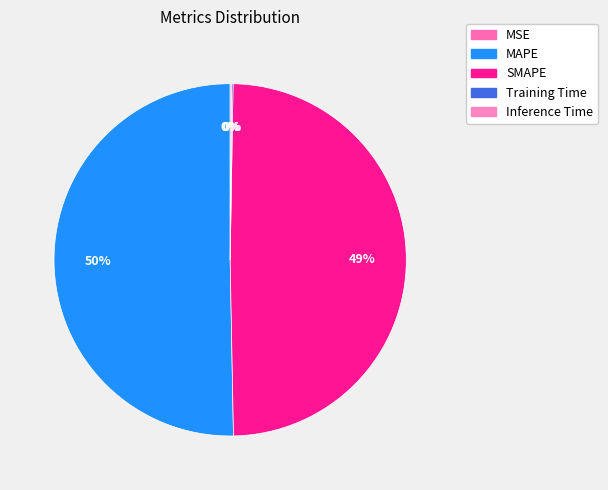

What is the smallest slice in the pie chart?

MSE